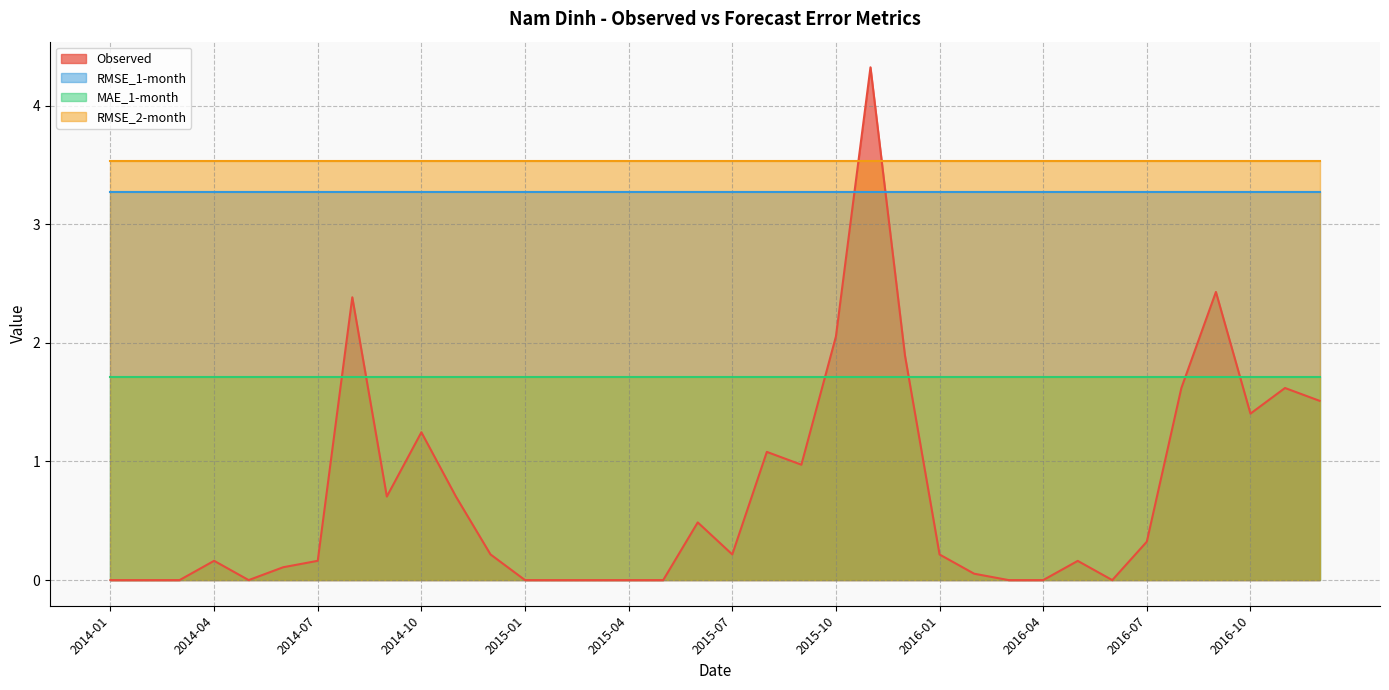

At 2015-05, list the series in order from smallest to largest.

Observed, MAE_1-month, RMSE_1-month, RMSE_2-month